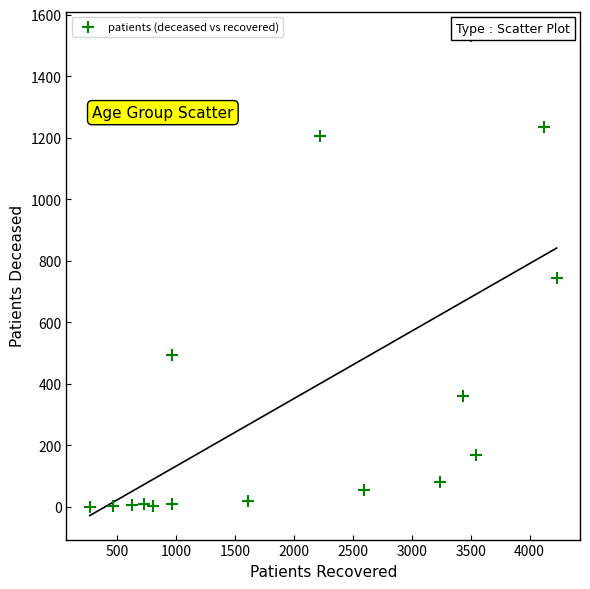

What Y value in the scatter plot is closest to 766?

744